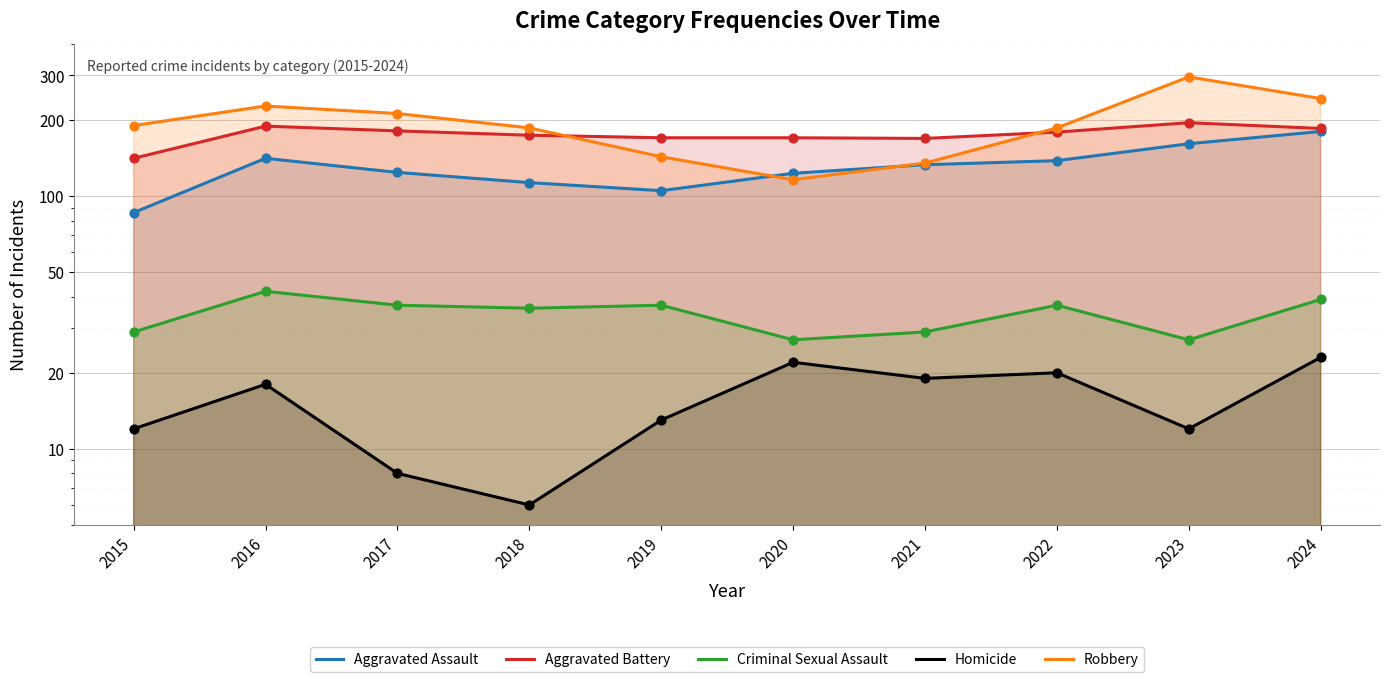

Which series has the widest spread of Y values?

Robbery